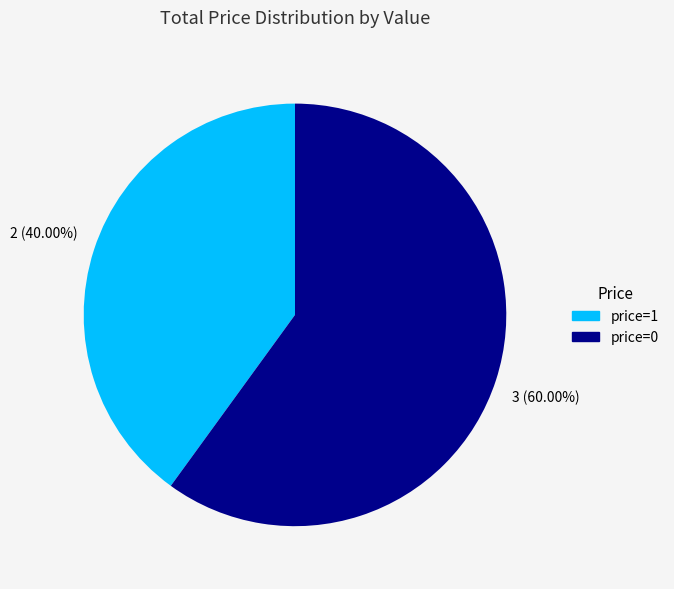

Does any single category account for the majority?

Yes